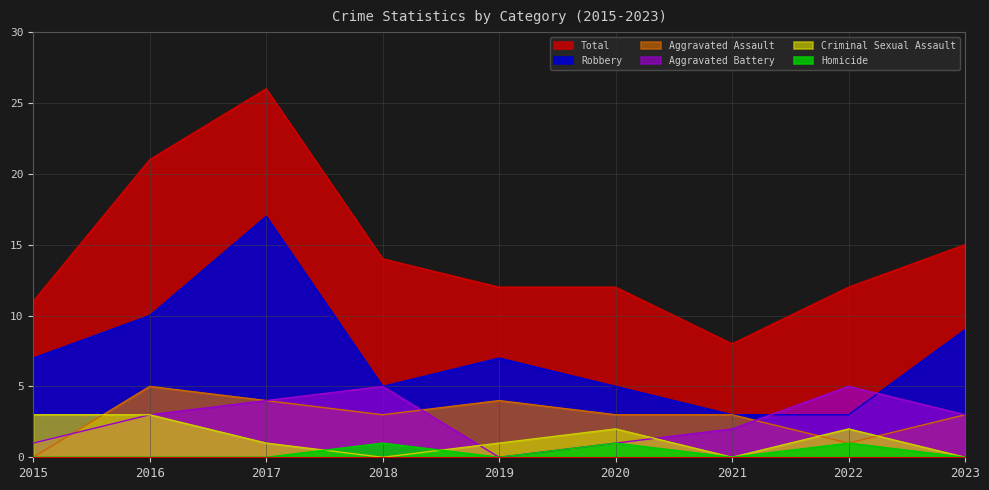

Where is the first local maximum for Criminal Sexual Assault?

2020